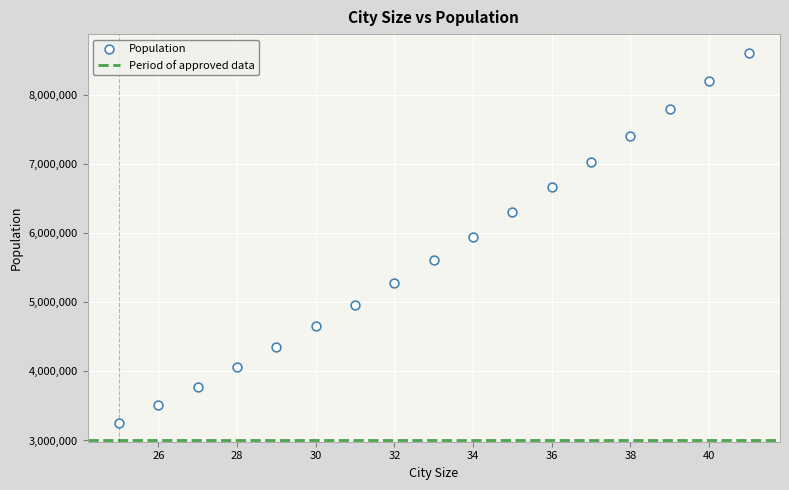

List the coordinates of all points as (Y, X) pairs, reading left to right.

(3250000, 25)  (3510000, 26)  (3780000, 27)  (4060000, 28)  (4350000, 29)  (4650000, 30)  (4960000, 31)  (5280000, 32)  (5610000, 33)  (5950000, 34)  (6300000, 35)  (6660000, 36)  (7030000, 37)  (7410000, 38)  (7800000, 39)  (8200000, 40)  (8610000, 41)